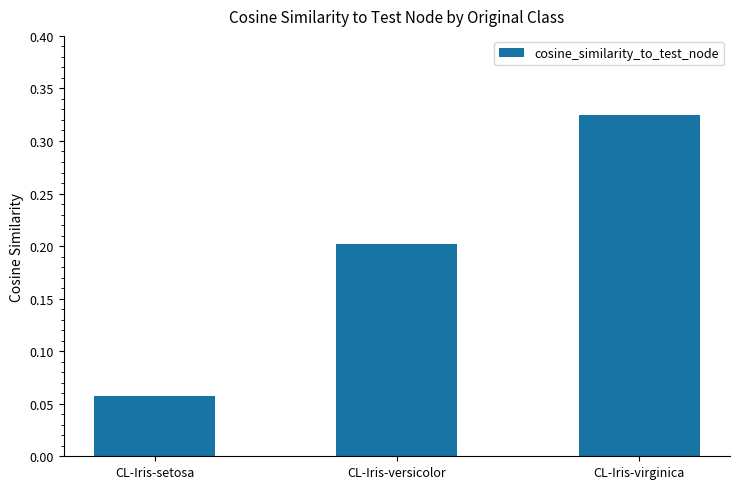

What value does the data have at CL-Iris-versicolor?

0.2